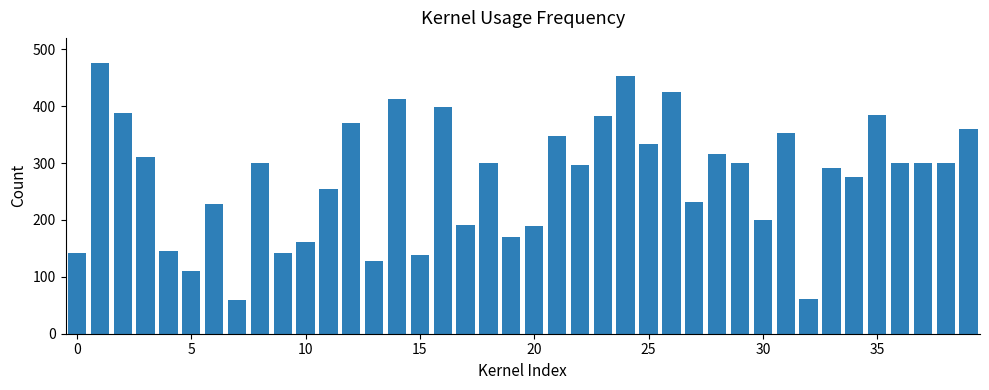

What is the minimum value shown in the chart?

60